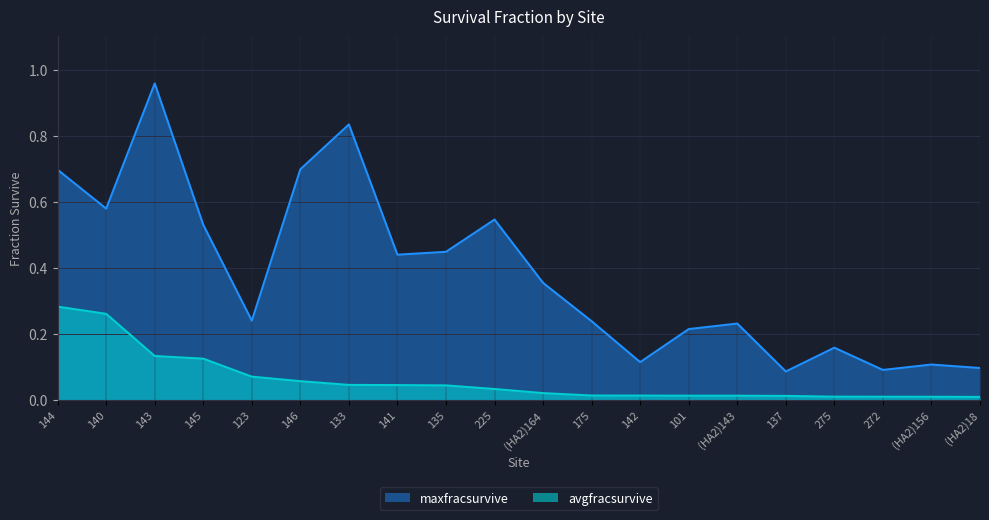

What is the label of the 1st point from the right?

(HA2)18